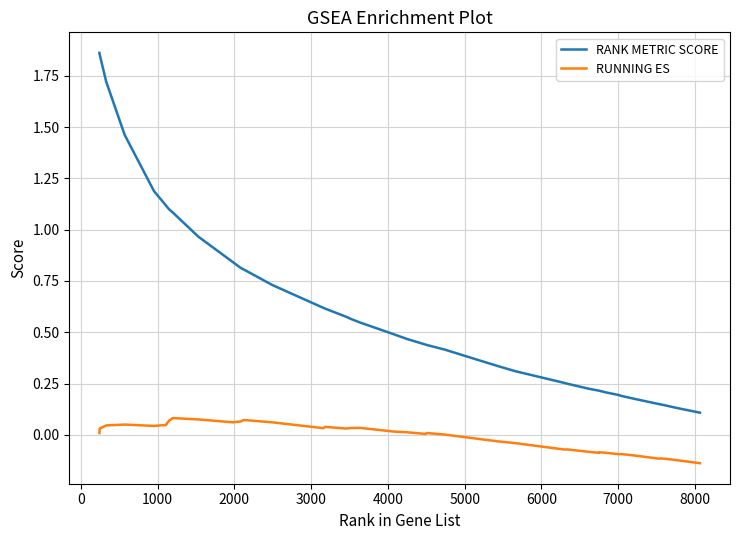

What is the difference between the maximum and minimum values in the RANK METRIC SCORE series?

1.8